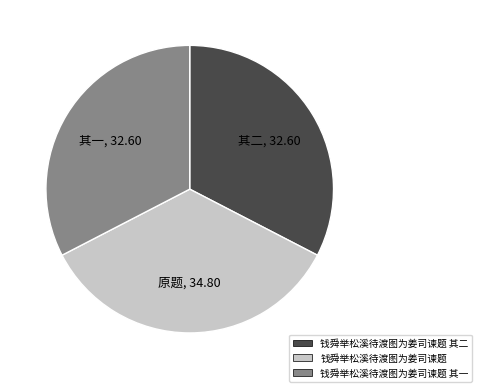

Is it true that 钱舜举松溪待渡图为姜司谏题 is 28% of the pie?

False